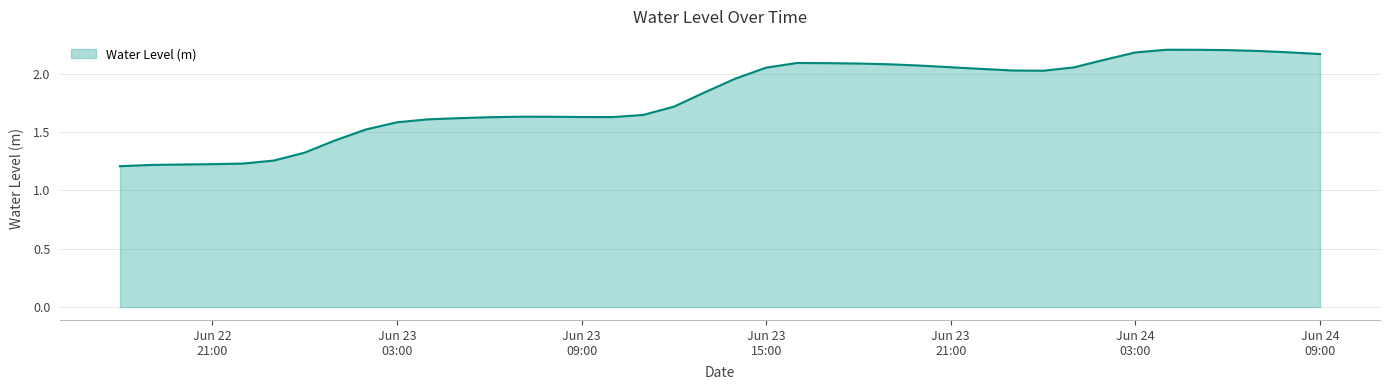

What is the difference between the maximum and minimum values?

1.0